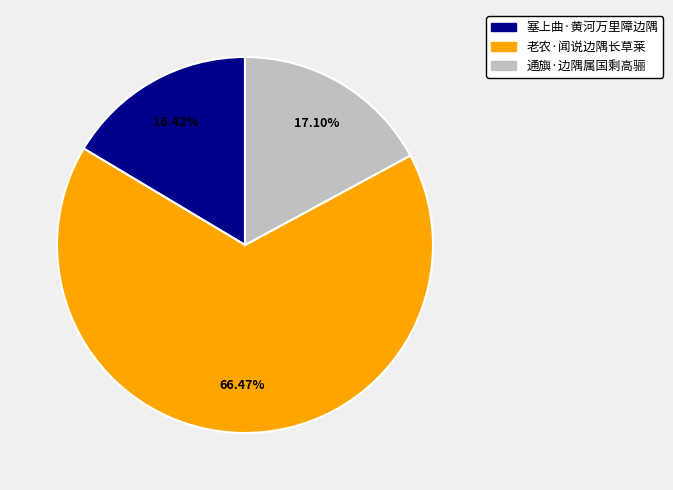

Between 通旟·边隅属国剩高骊 and 塞上曲·黄河万里障边隅, which is larger?

通旟·边隅属国剩高骊